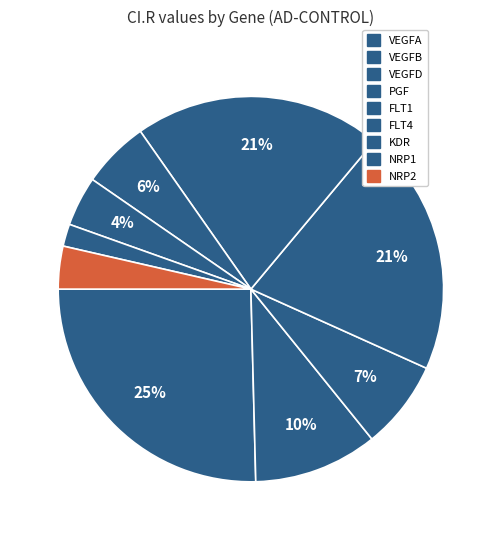

Rank the categories by value from highest to lowest.

VEGFA, FLT1, PGF, VEGFB, VEGFD, FLT4, KDR, NRP2, NRP1